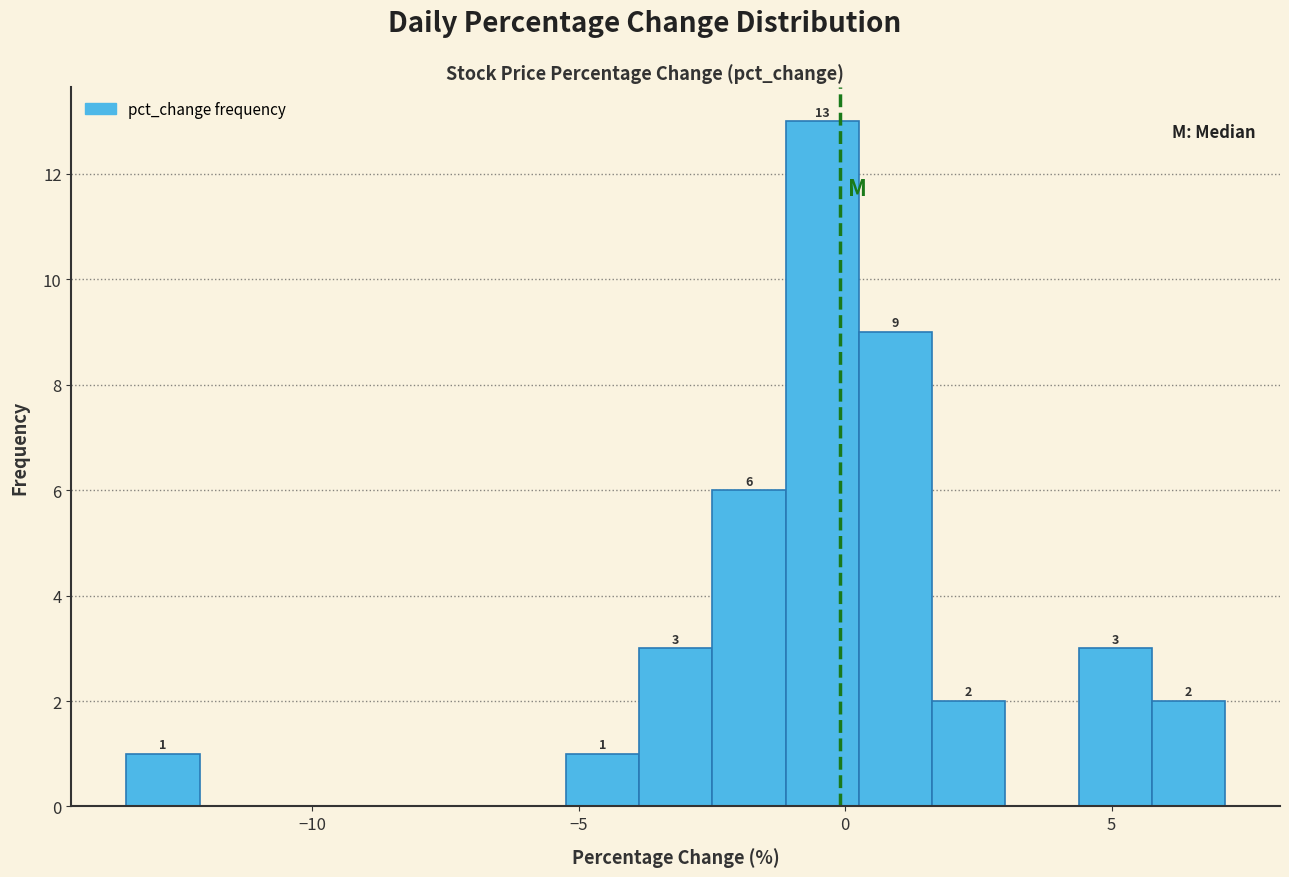

Read against the x-axis, roughly where is the centre of the tallest bar?

-0.5